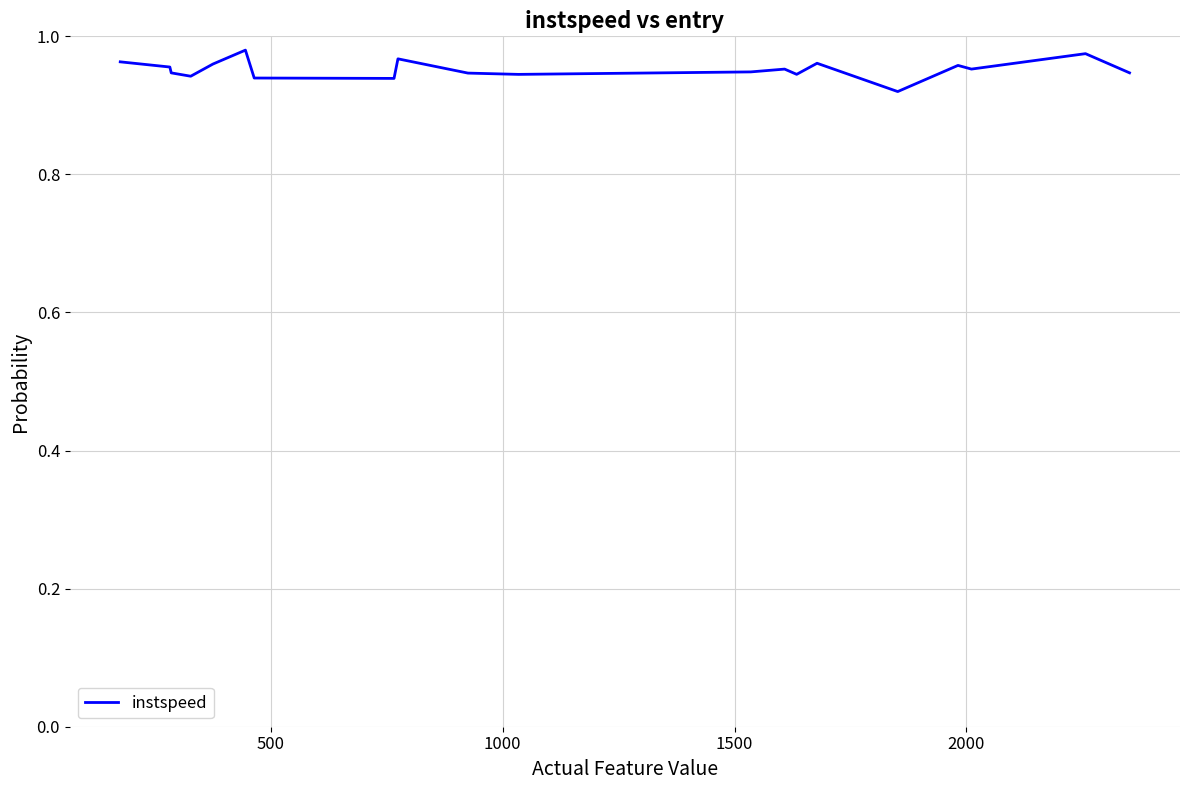

How many lines are shown in the chart?

1